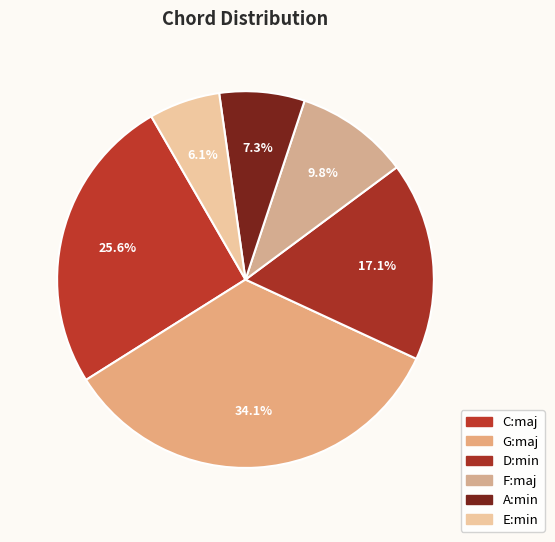

Count the number of slices in the pie.

6